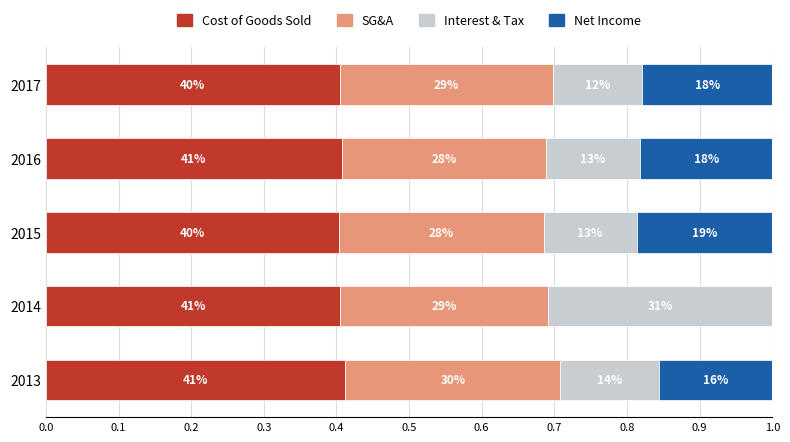

What are all the series names shown in the legend?

Cost of Goods Sold, SG&A, Interest & Tax, Net Income